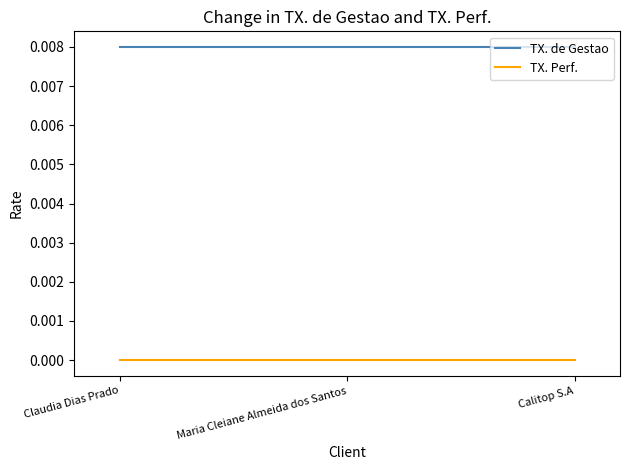

Is this an area chart (filled region under the line)?

No